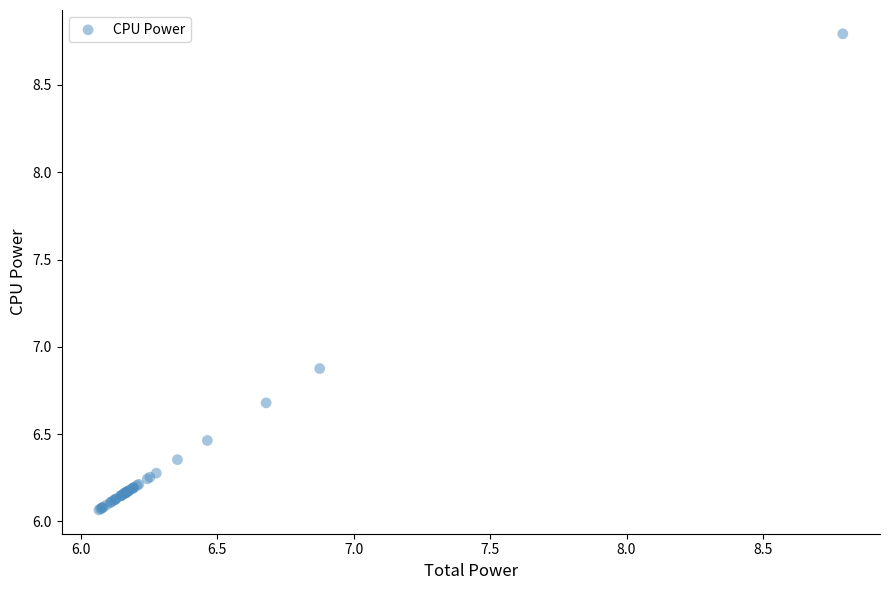

What Y value in the scatter plot is closest to 7?

6.9